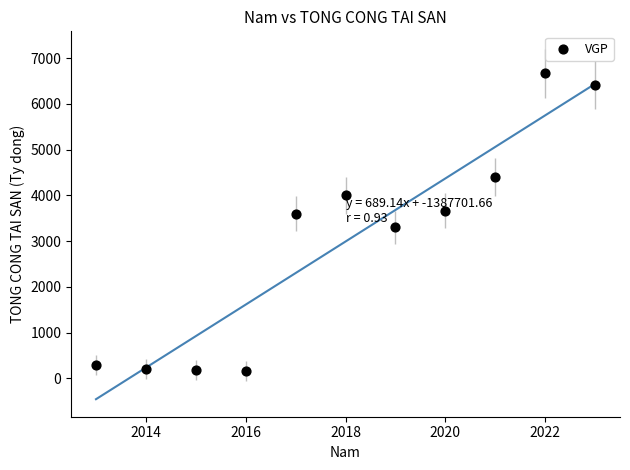

What is the average Y value?

2991.2